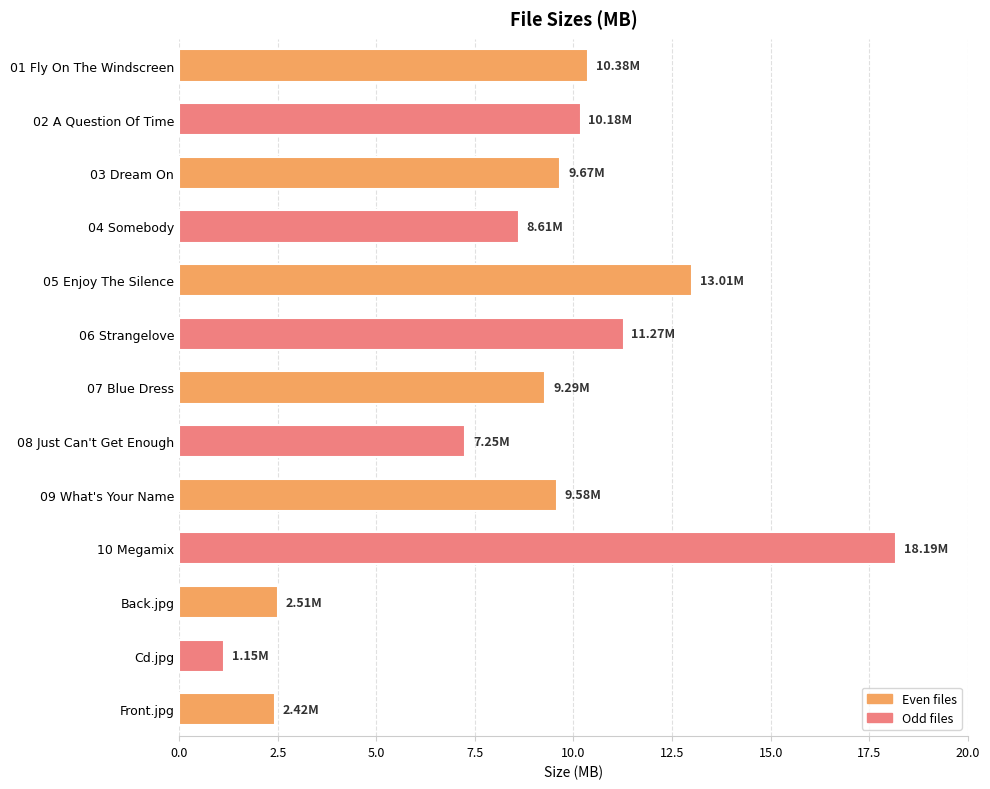

Approximately how many times larger is the value at 03 Dream On compared to 10 Megamix?

0.5